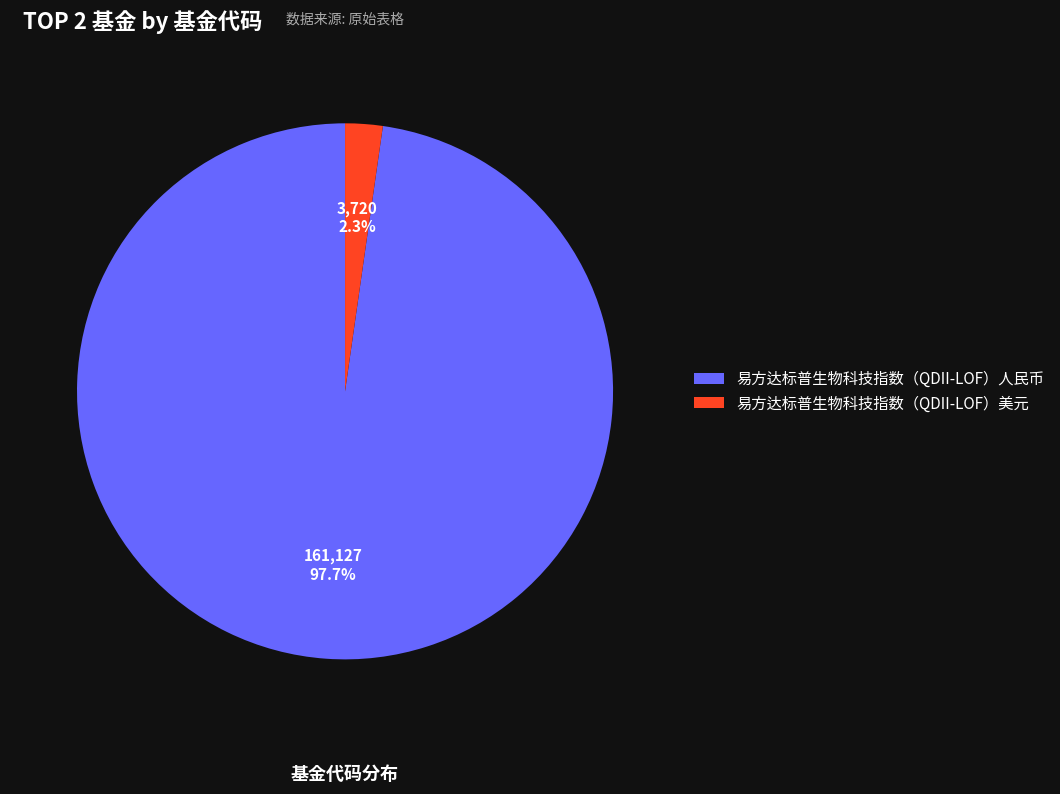

Rank the categories by value from highest to lowest.

易方达标普生物科技指数（QDII-LOF）人民币, 易方达标普生物科技指数（QDII-LOF）美元